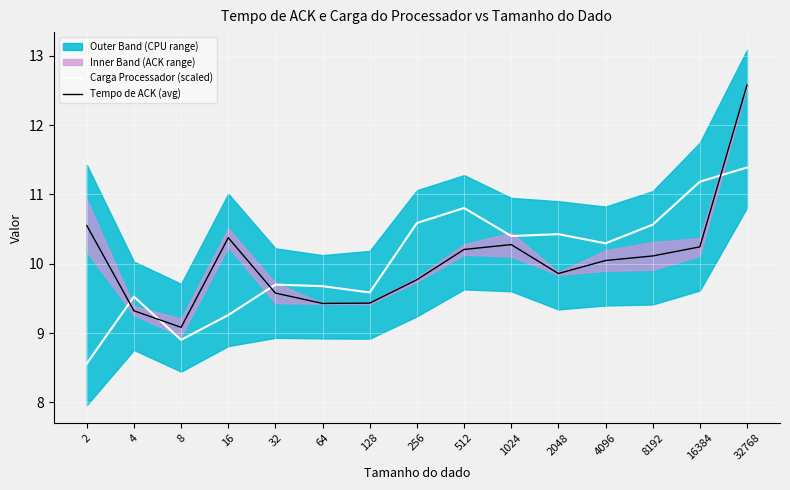

What is the difference between the second highest and minimum values in the Tempo de ACK (avg) series?

1.5